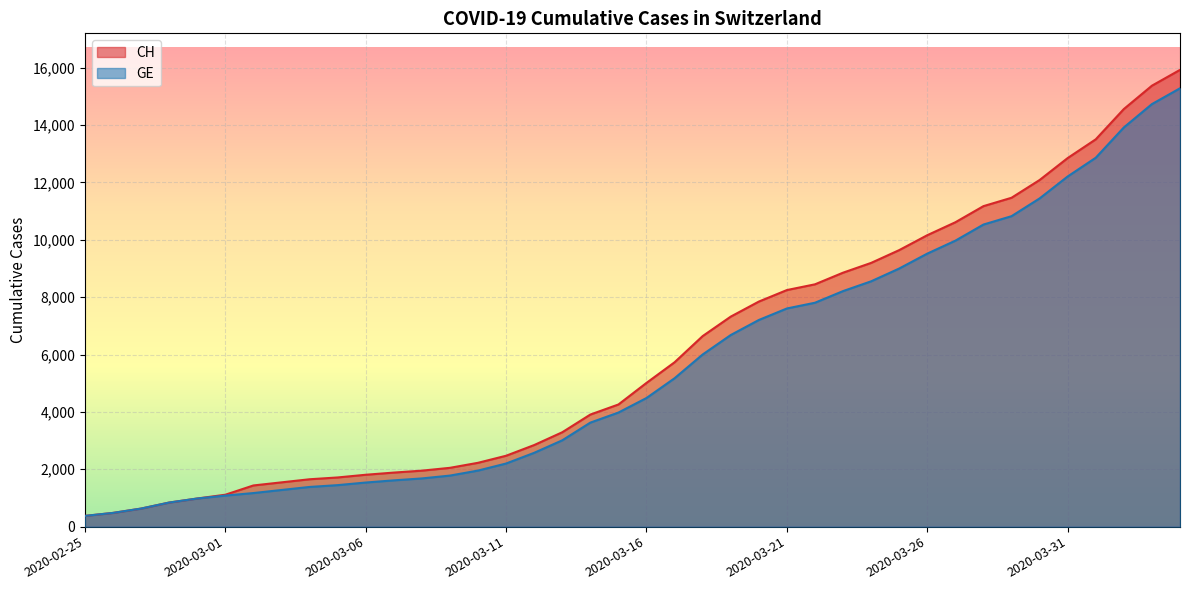

What is the spread (max minus min) of values at 2020-03-22?

642